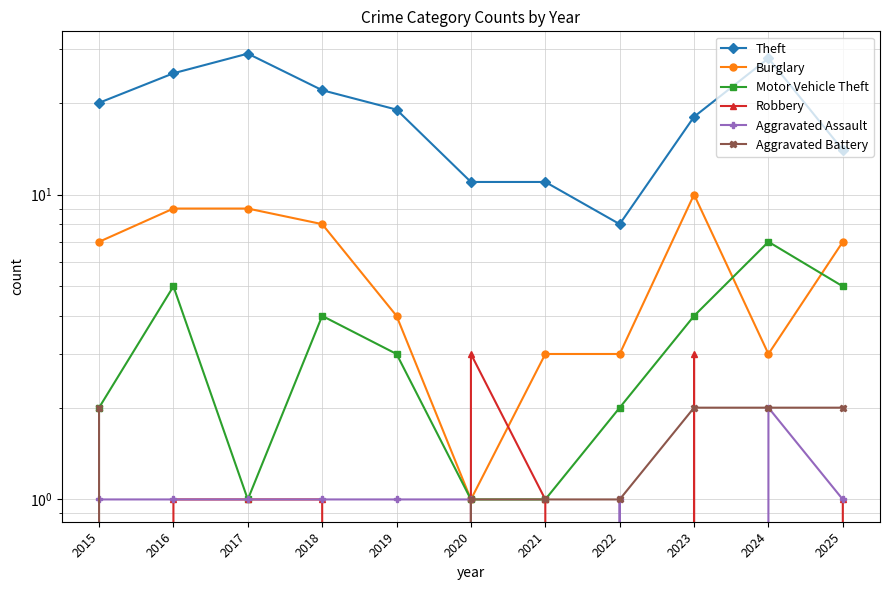

At which label is Aggravated Assault closest to 1?

2015